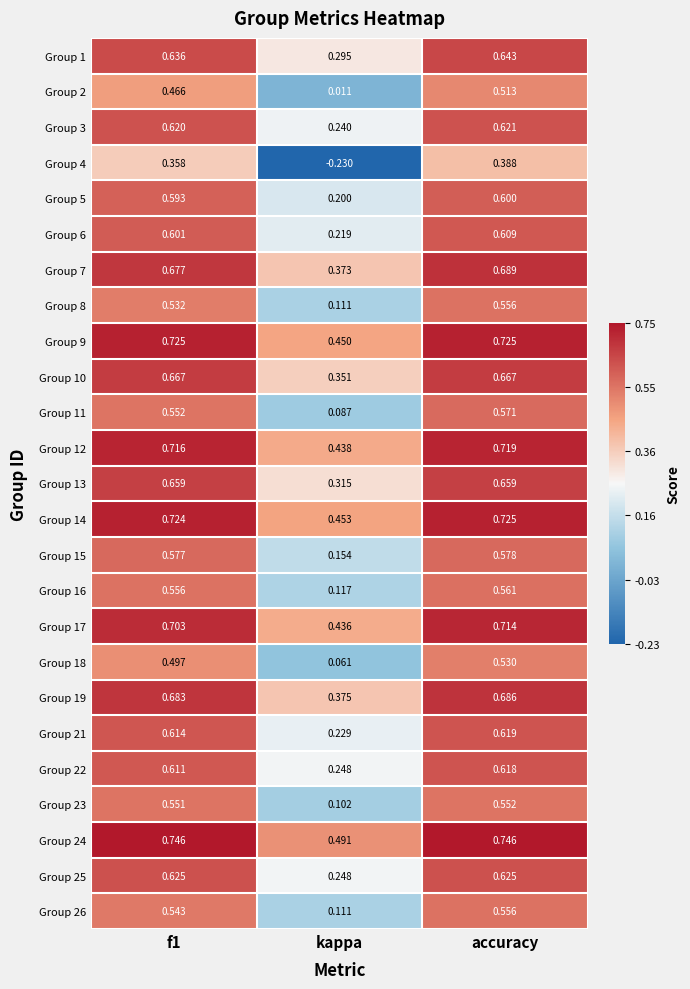

Where is Group 7 nearest to the value 0?

kappa